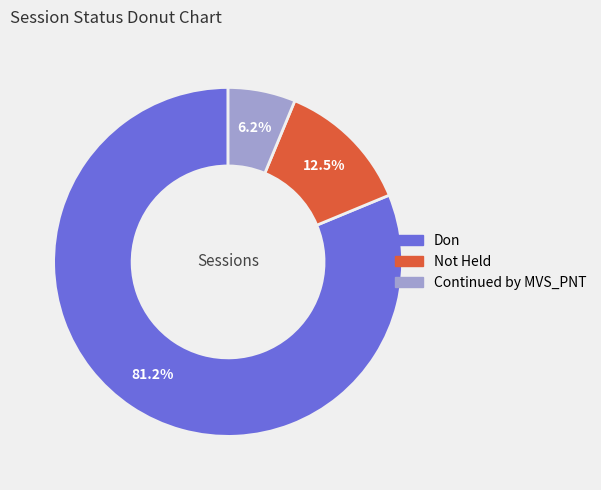

Which has a higher value, Continued by MVS_PNT or Not Held?

Not Held